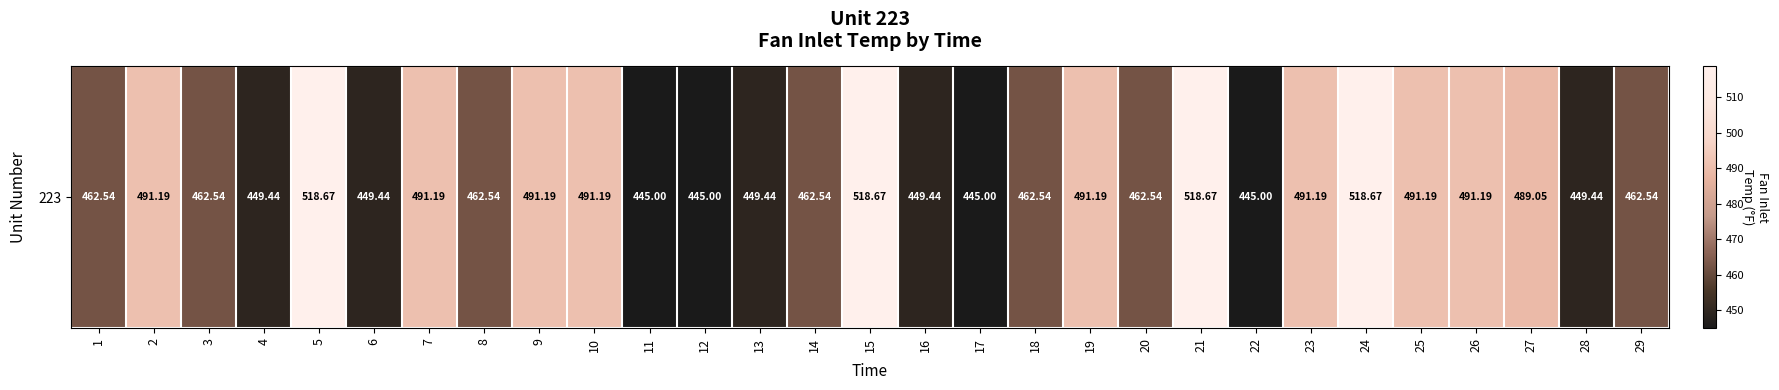

Where does the data first go above 462?

1